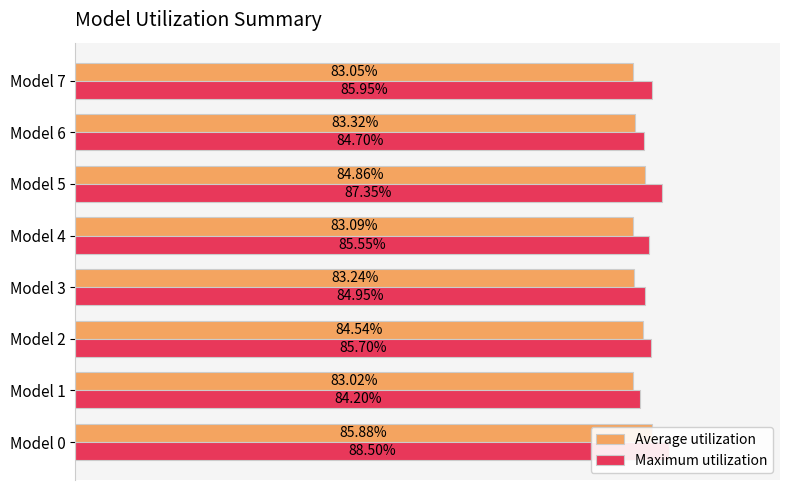

Is it true that Maximum utilization equals 0.3 at Model 2?

False